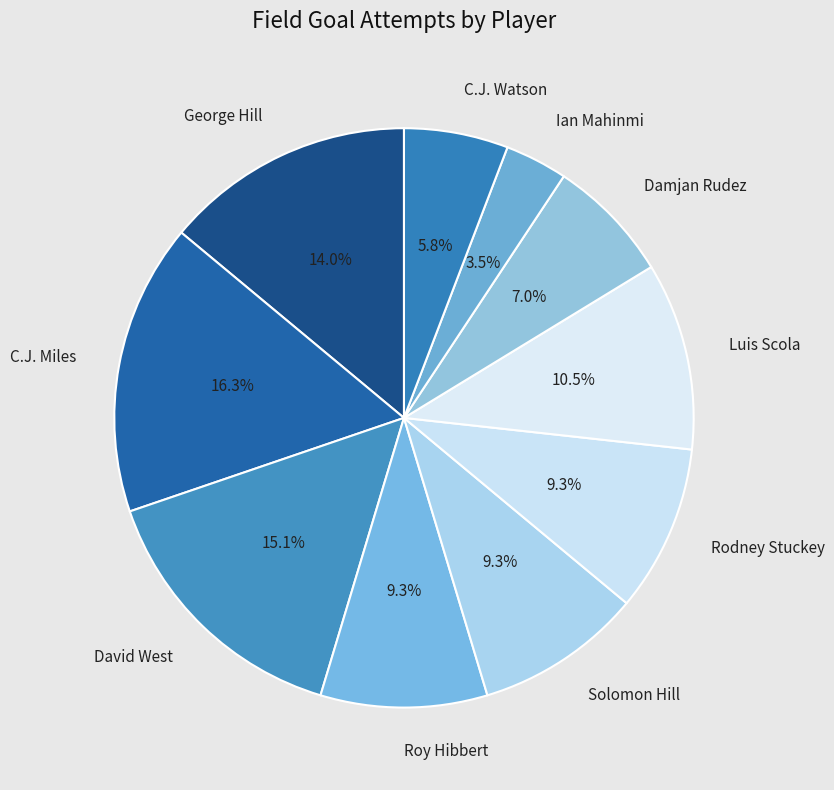

Does any single category account for the majority?

No